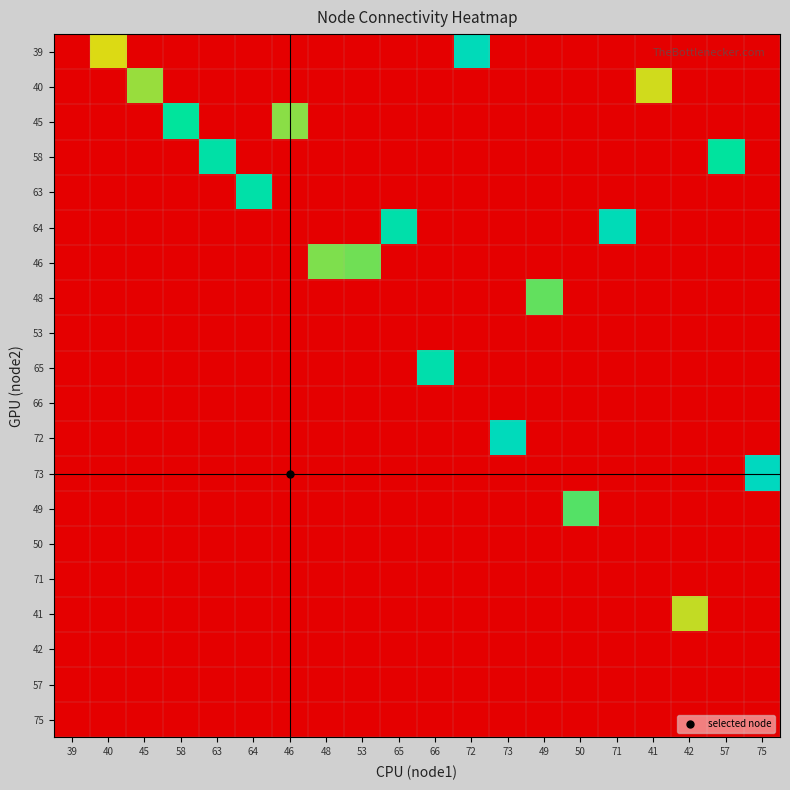

At 39, list the series in order from largest to smallest.

39, 40, 45, 58, 63, 64, 46, 48, 53, 65, 66, 72, 73, 49, 50, 71, 41, 42, 57, 75